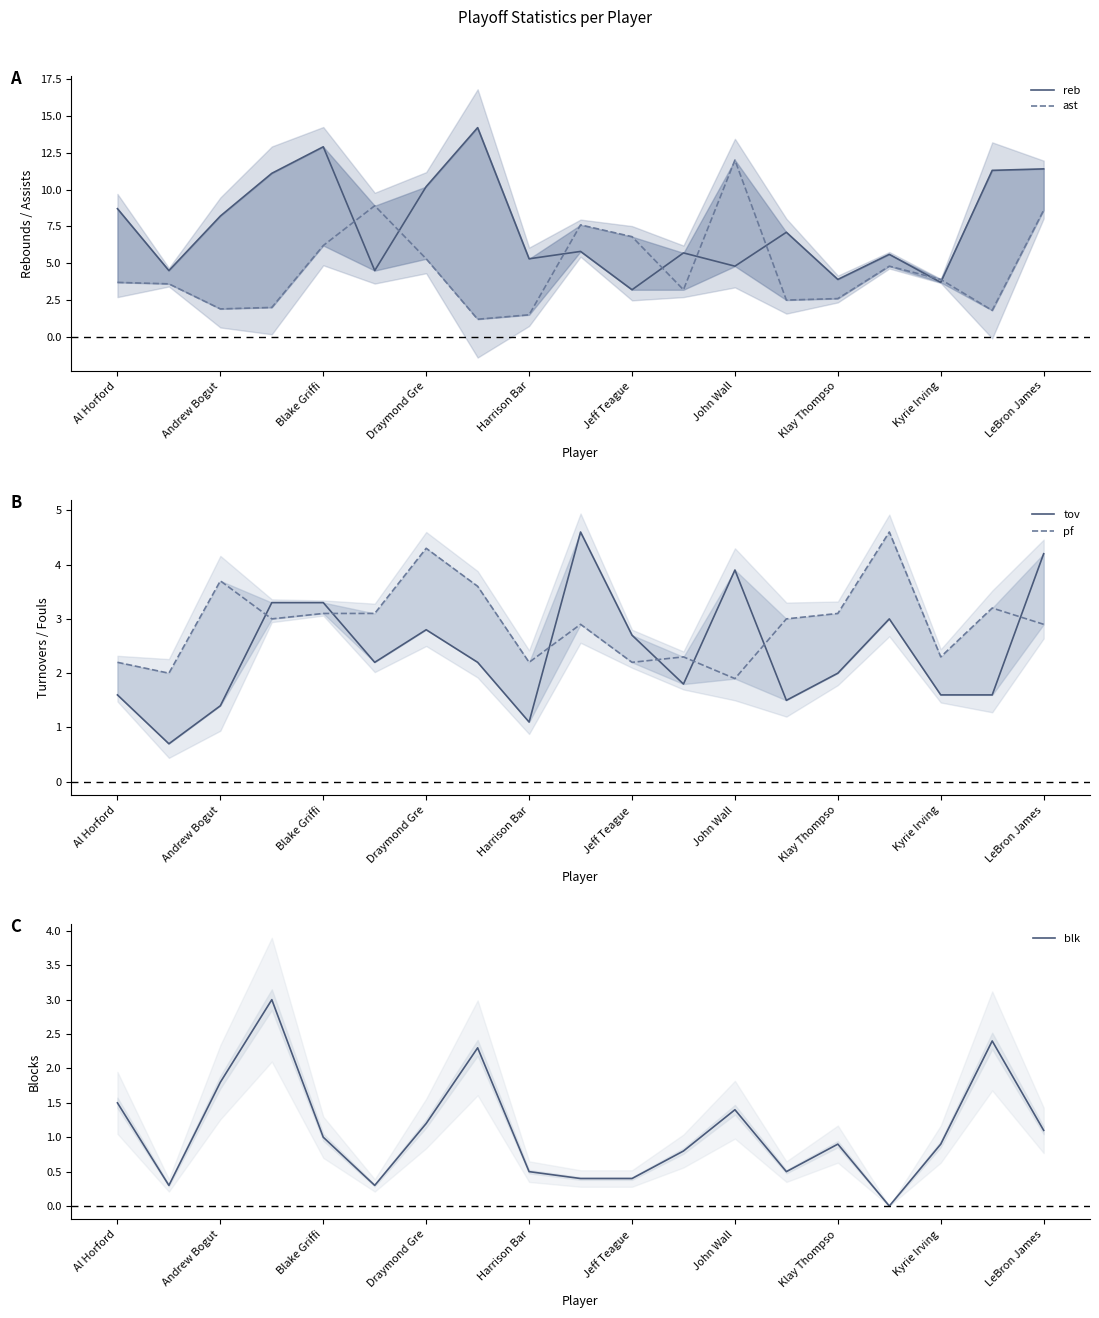

How many data points does each series have?

19